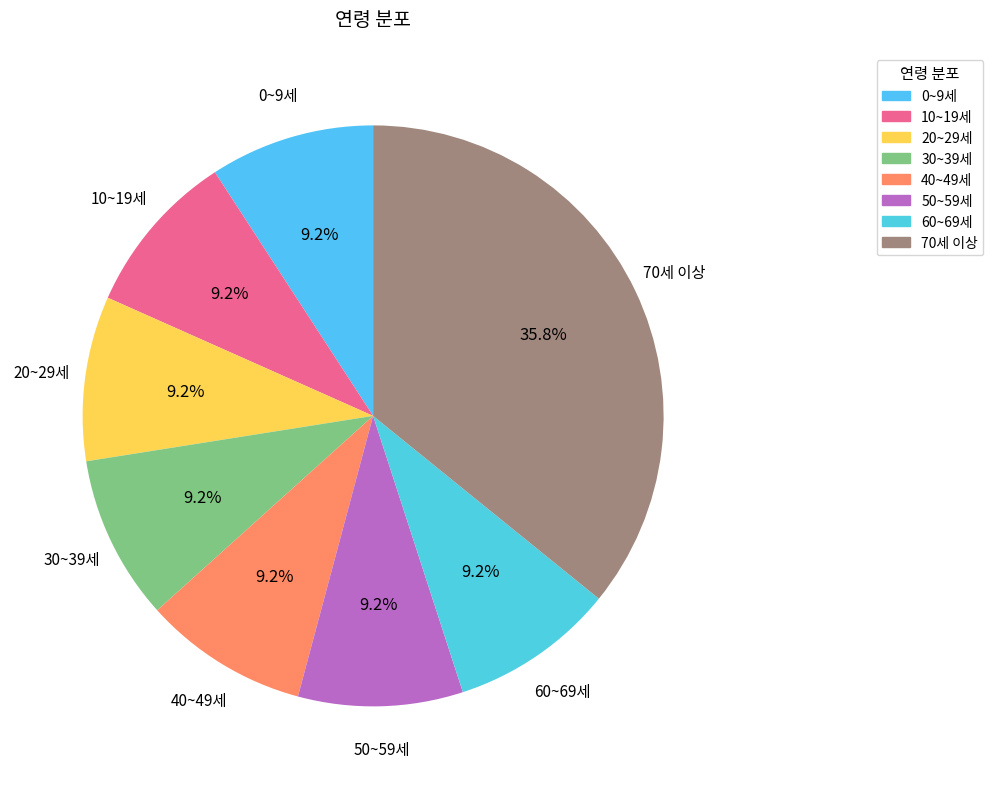

To the nearest percent, what is the combined percentage of 70세 이상 and 60~69세?

45%